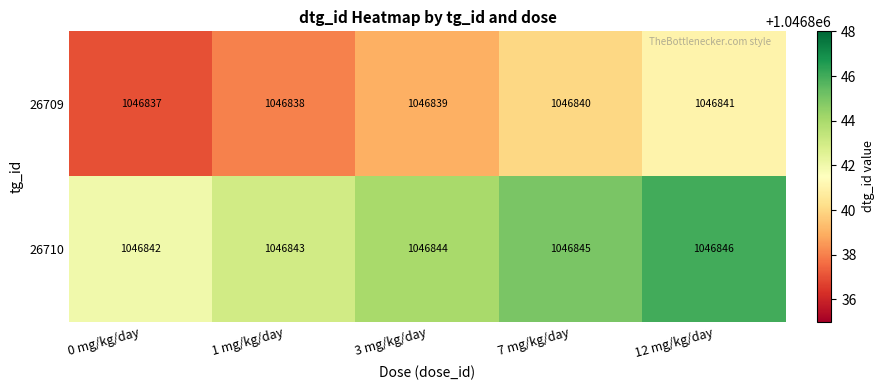

Rank the series by their average value, from lowest to highest.

26709, 26710